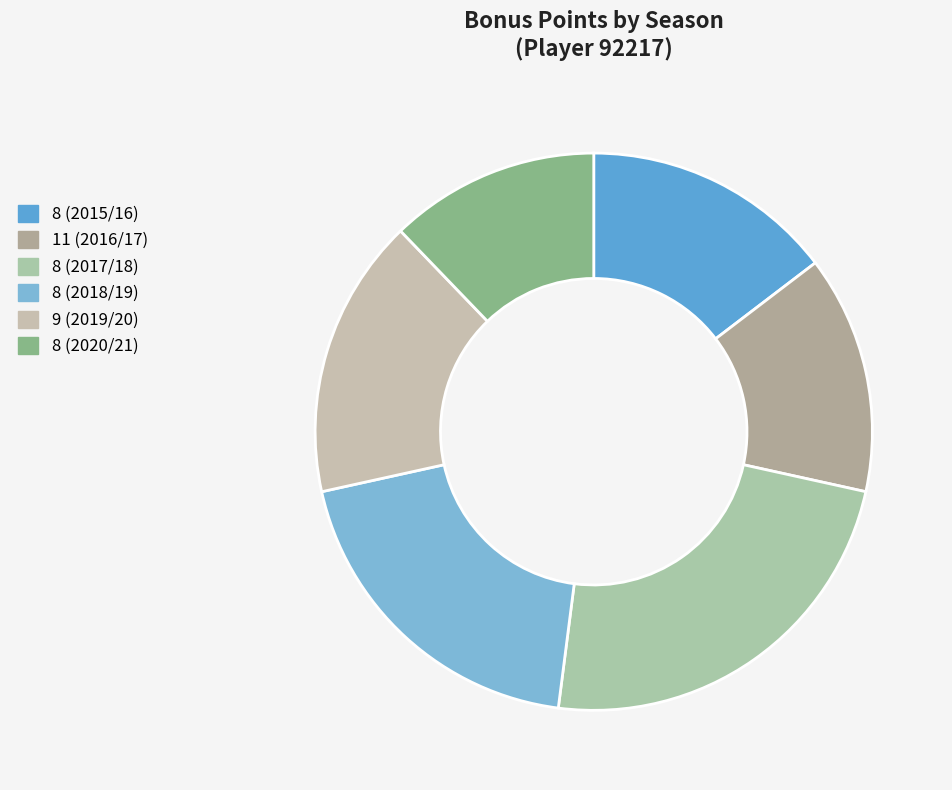

Is there any slice that represents more than half of the pie?

No